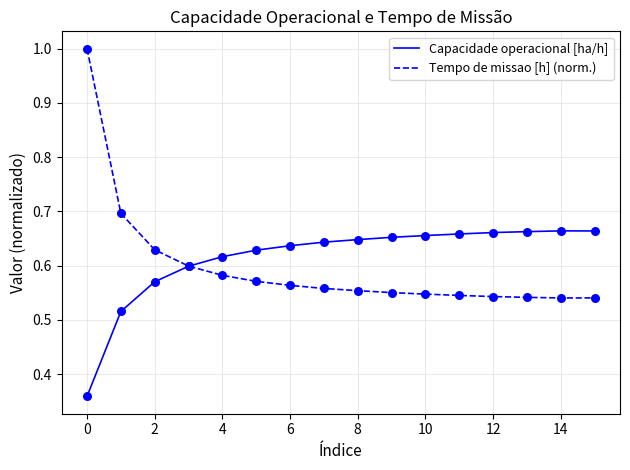

Which series has the largest range (max minus min)?

Tempo de missao [h] (norm.)